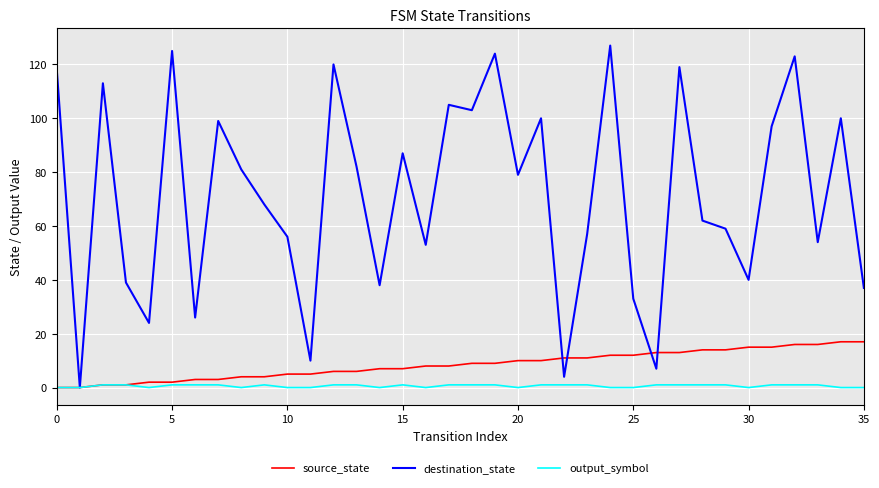

Does the chart display data point markers on the line(s)?

No